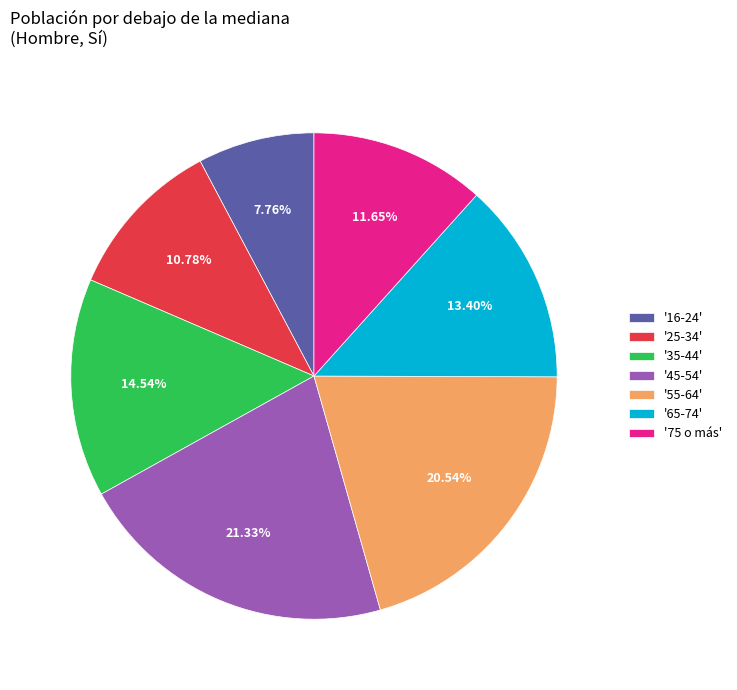

Between '25-34' and '35-44', which is larger?

'35-44'